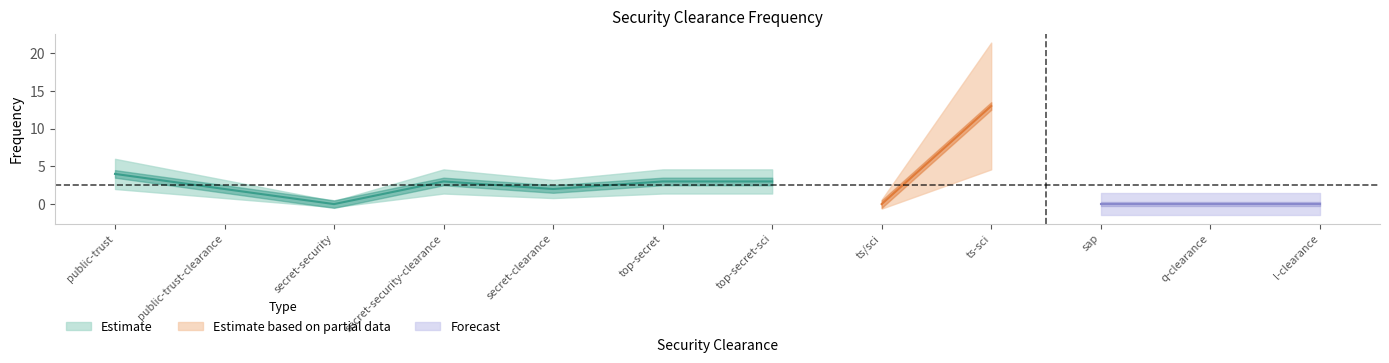

What is the change in value from public-trust to secret-security?

-4